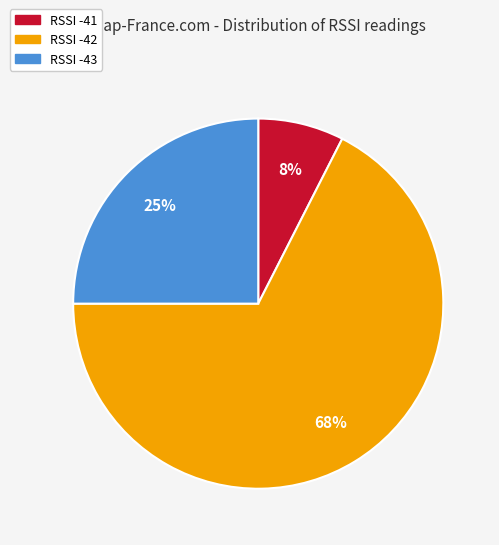

Does any single category account for the majority?

Yes